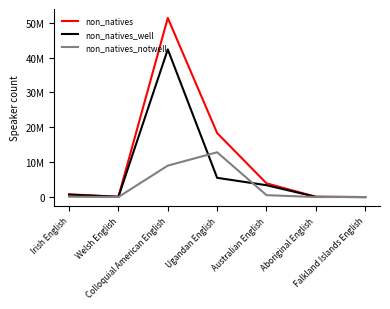

Which series has the largest total across all categories?

non_natives